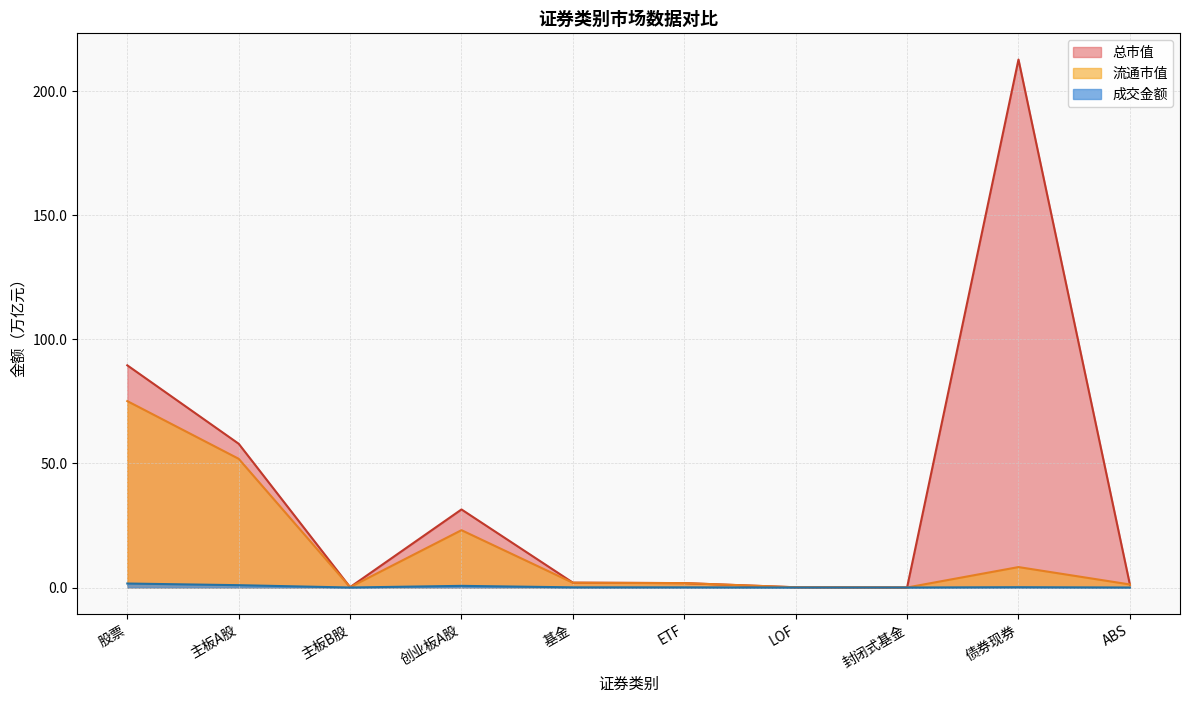

What is the spread (max minus min) of values at ETF?

1.7